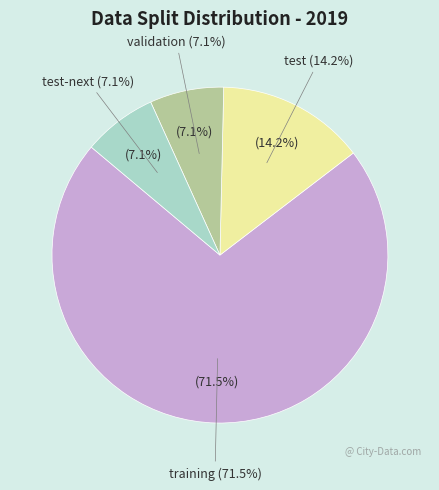

Which category has the smallest portion of the pie?

validation